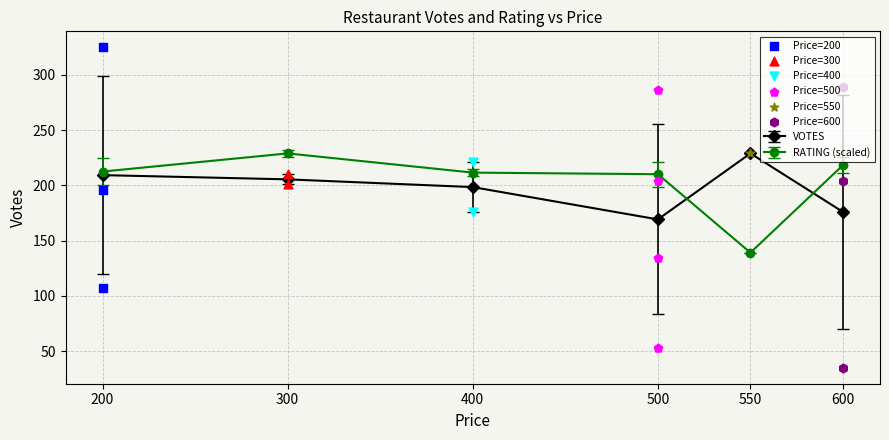

Is the value of VOTES at 200 greater than the value of RATING (scaled) at 300?

No